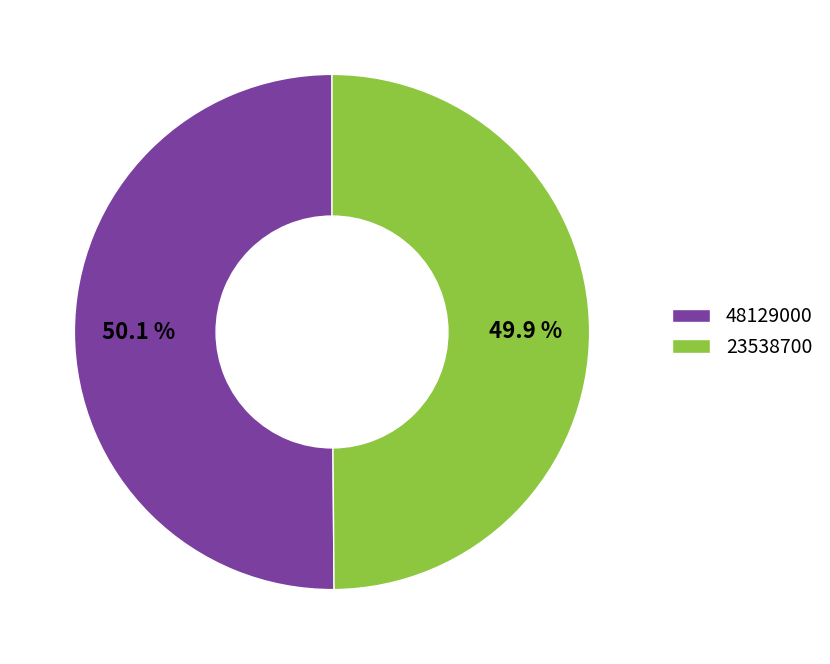

Does any single category account for the majority?

Yes